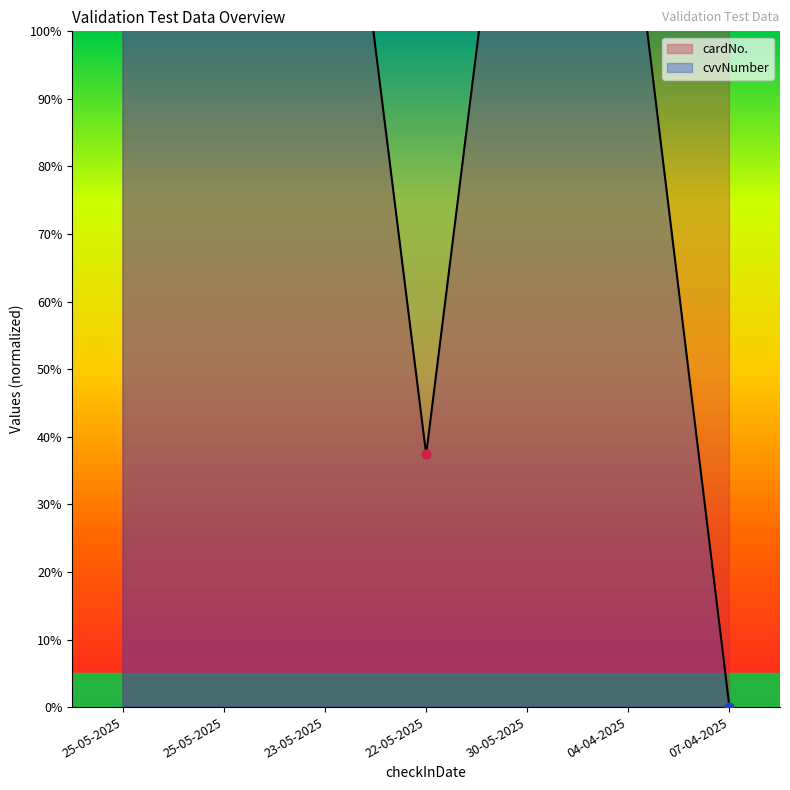

Which series has the widest spread of Y values?

cvvNumber